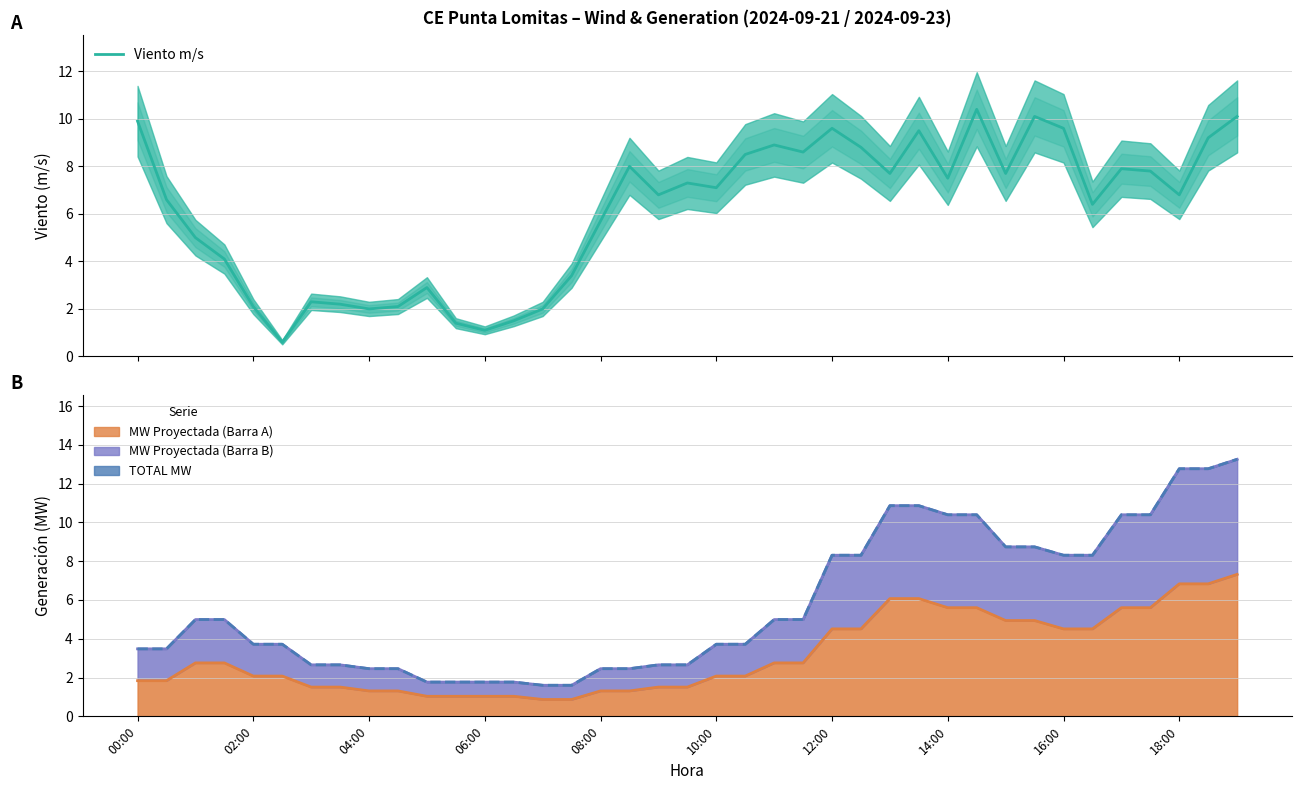

What is the difference between the second highest and minimum values in the Viento m/s series?

9.5